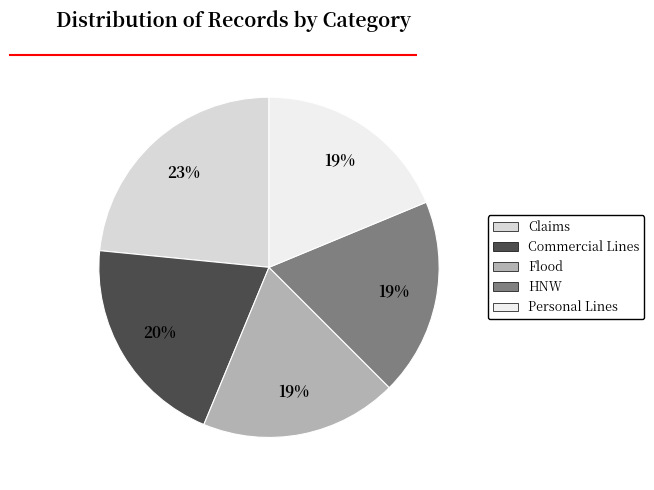

To the nearest percent, what portion does Commercial Lines represent?

20%